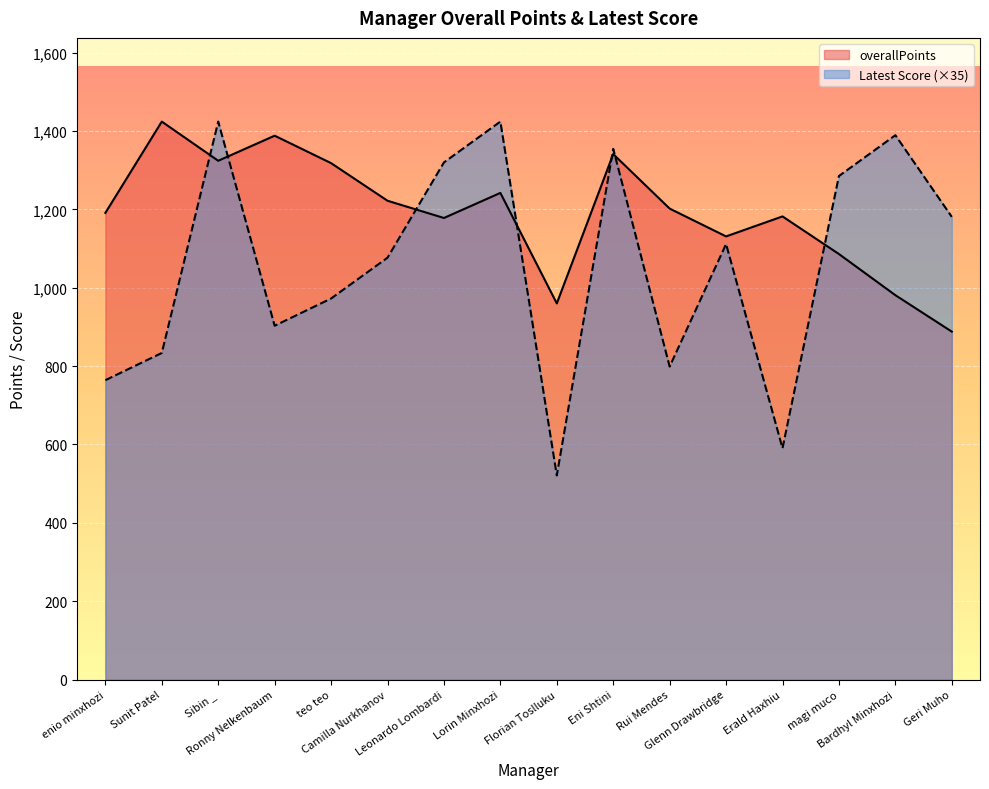

List the series in order of their overall mean, highest first.

overallPoints, Latest Score (×35)